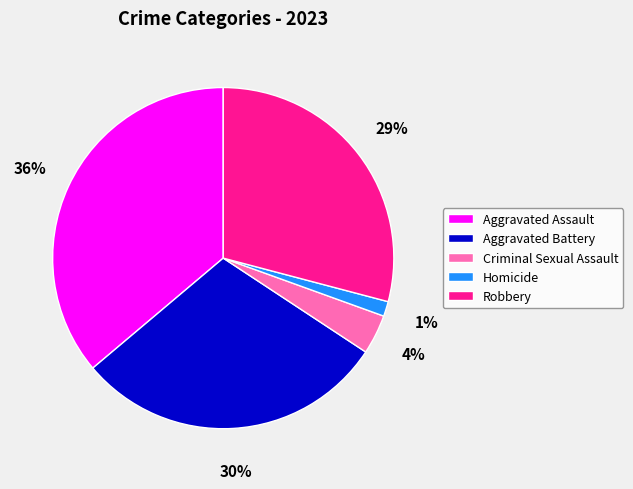

What is the largest slice in the pie chart?

Aggravated Assault